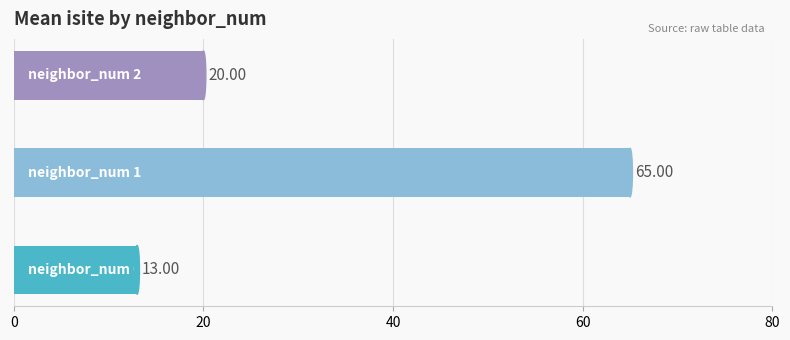

What is the difference between the maximum and minimum values?

52